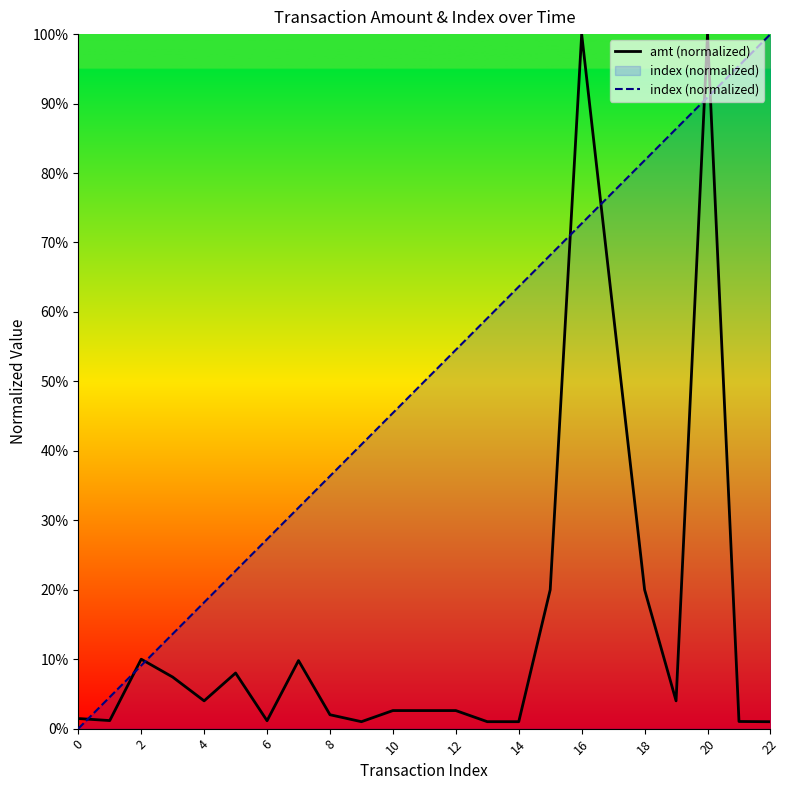

Count the number of data series in this chart.

2